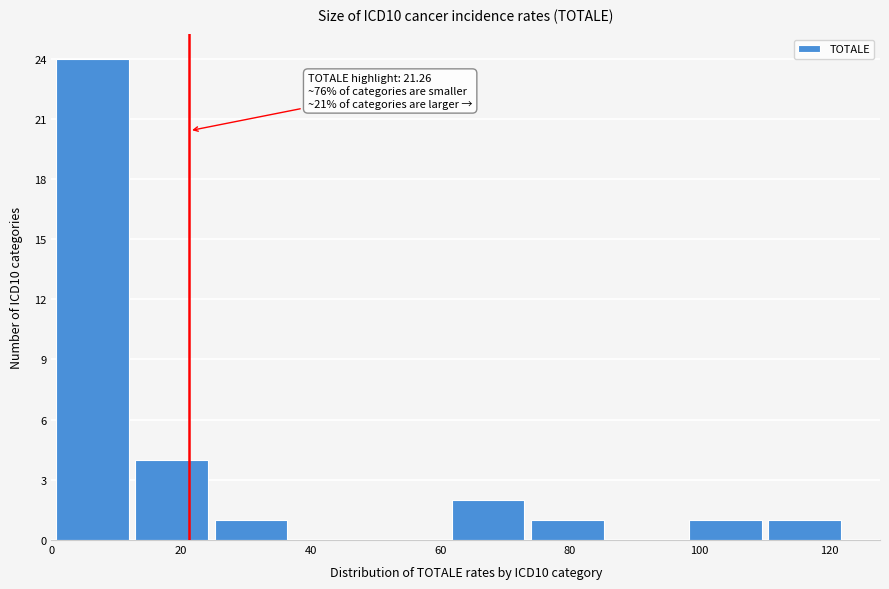

Which range on the x-axis has the tallest bar?

0 to 12